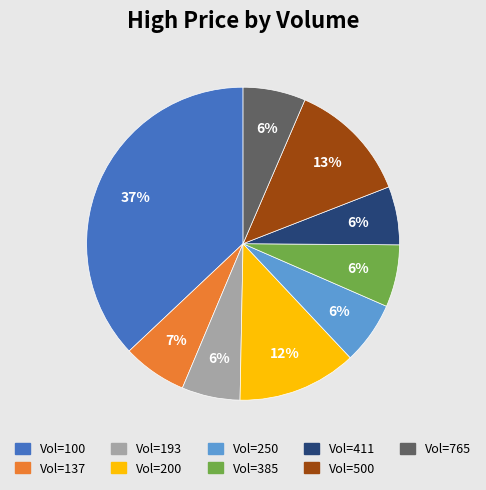

The Vol=250 slice represents 6% of the pie. True or false?

True